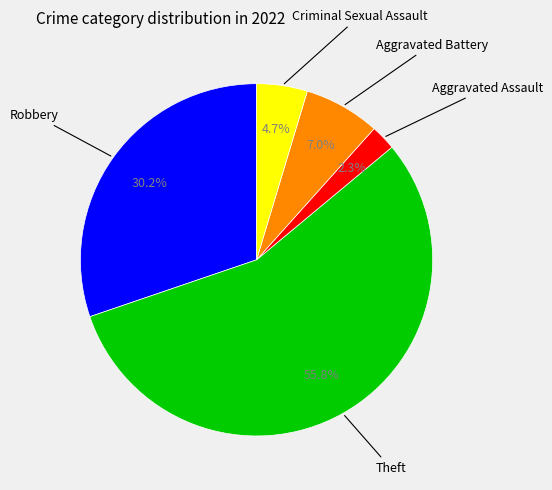

Is there any slice that represents more than half of the pie?

Yes